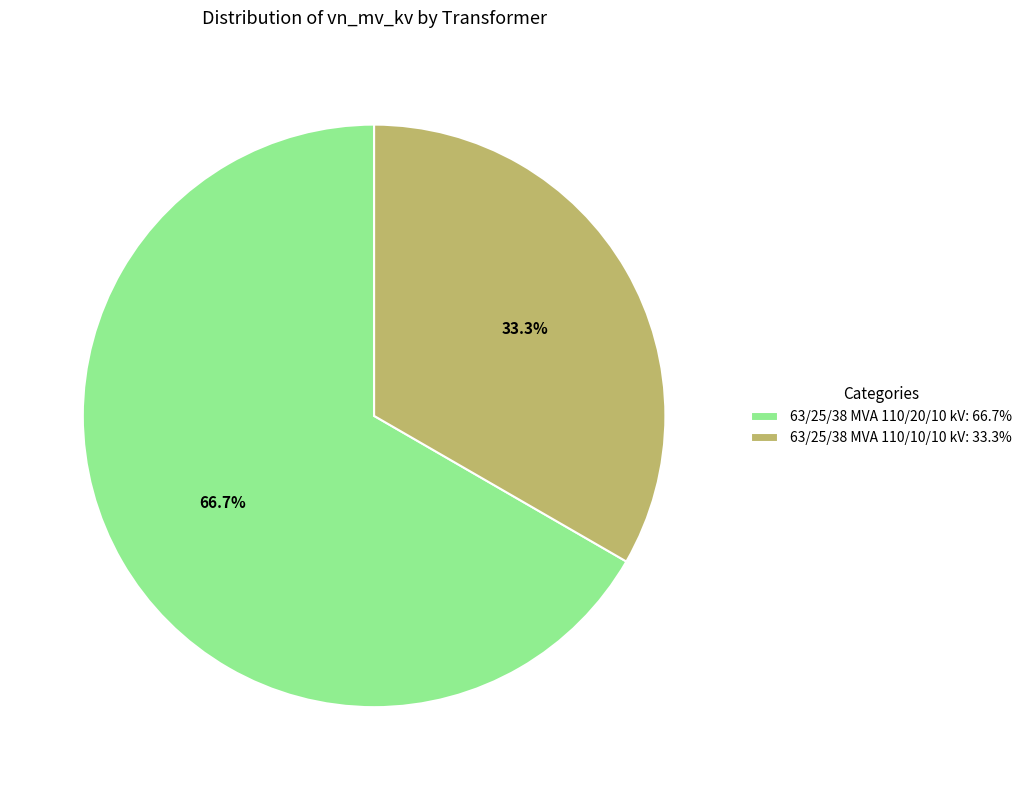

To the nearest percent, what portion does 63/25/38 MVA 110/20/10 kV represent?

67%